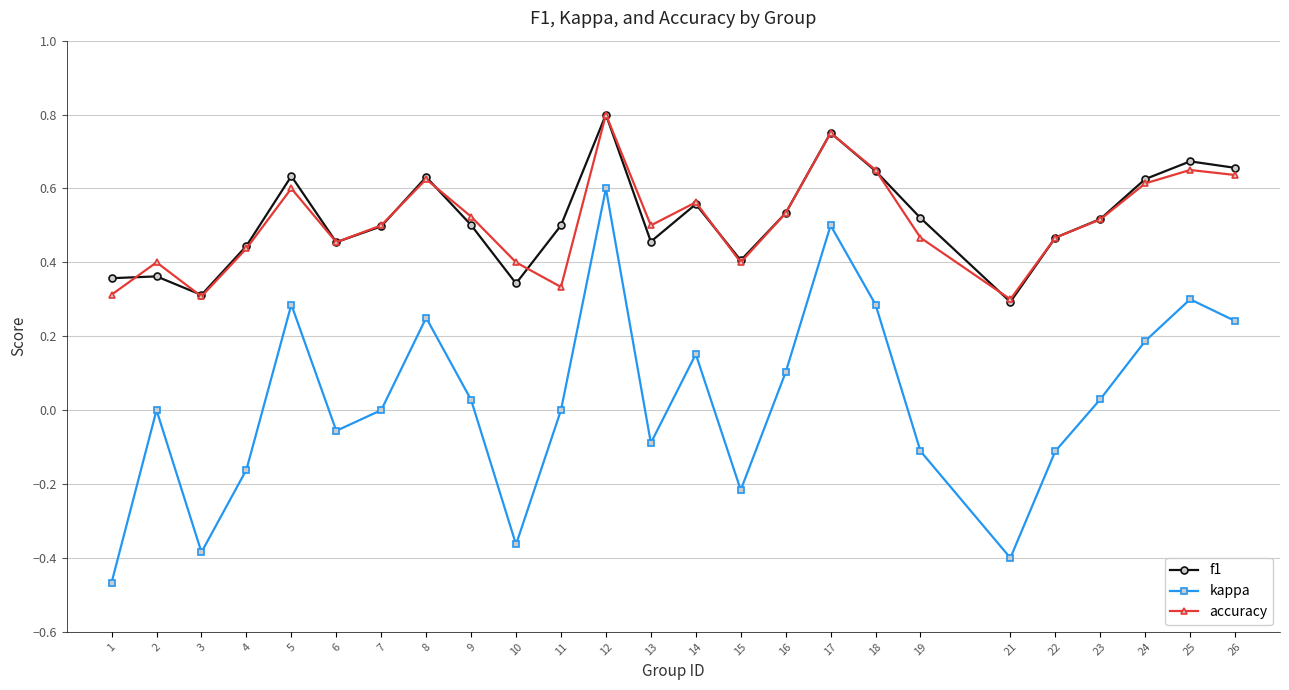

At which category does kappa reach its first local peak?

2